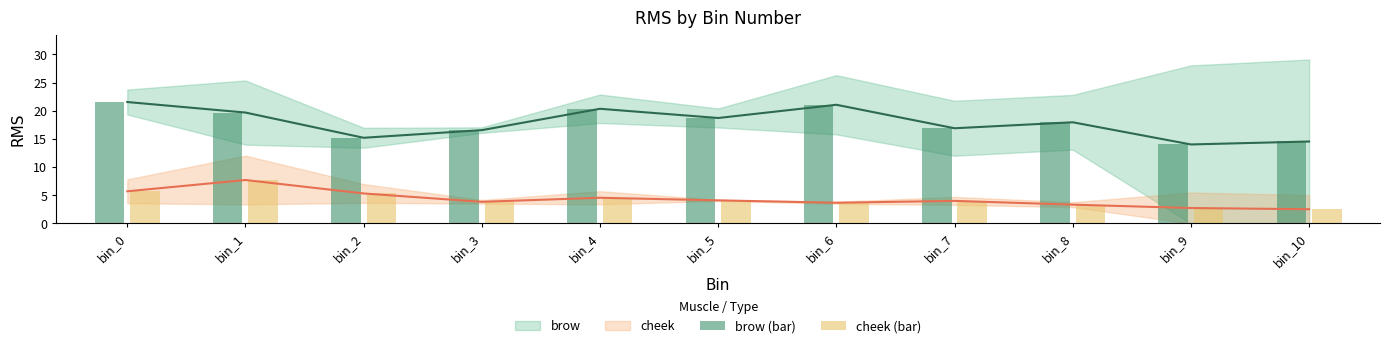

Are the bars grouped side by side (vs. stacked)?

Yes